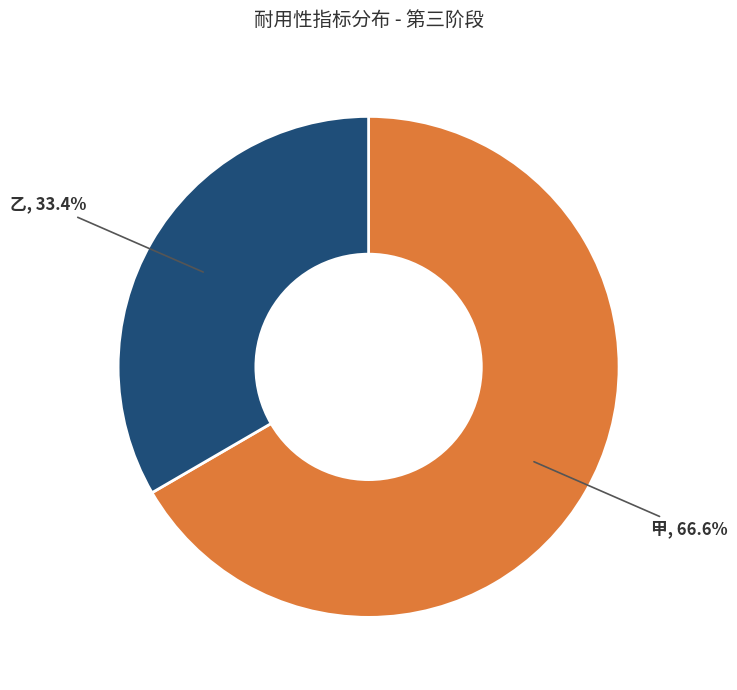

Does any single category account for the majority?

Yes